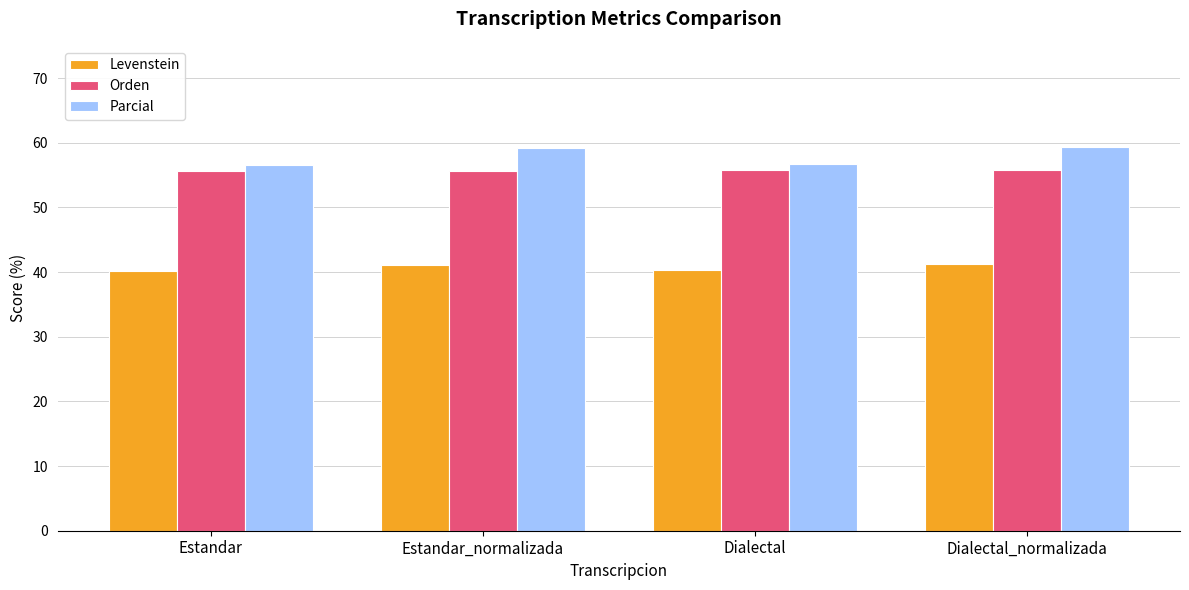

Which series has the widest spread of values?

Parcial